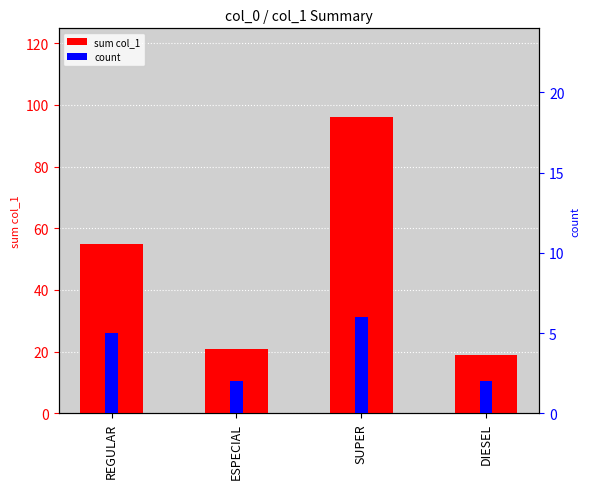

Count the count values in the range 2 to 6.

4